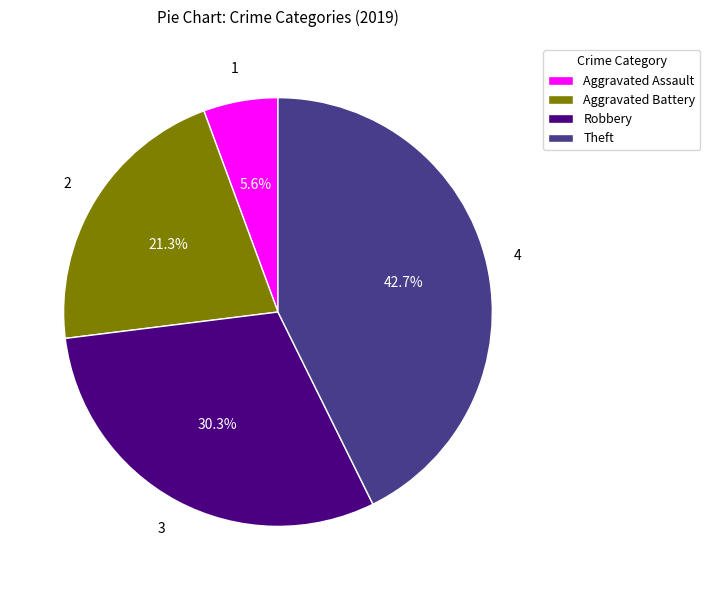

Do Aggravated Battery and Robbery together represent more than half of the pie?

Yes